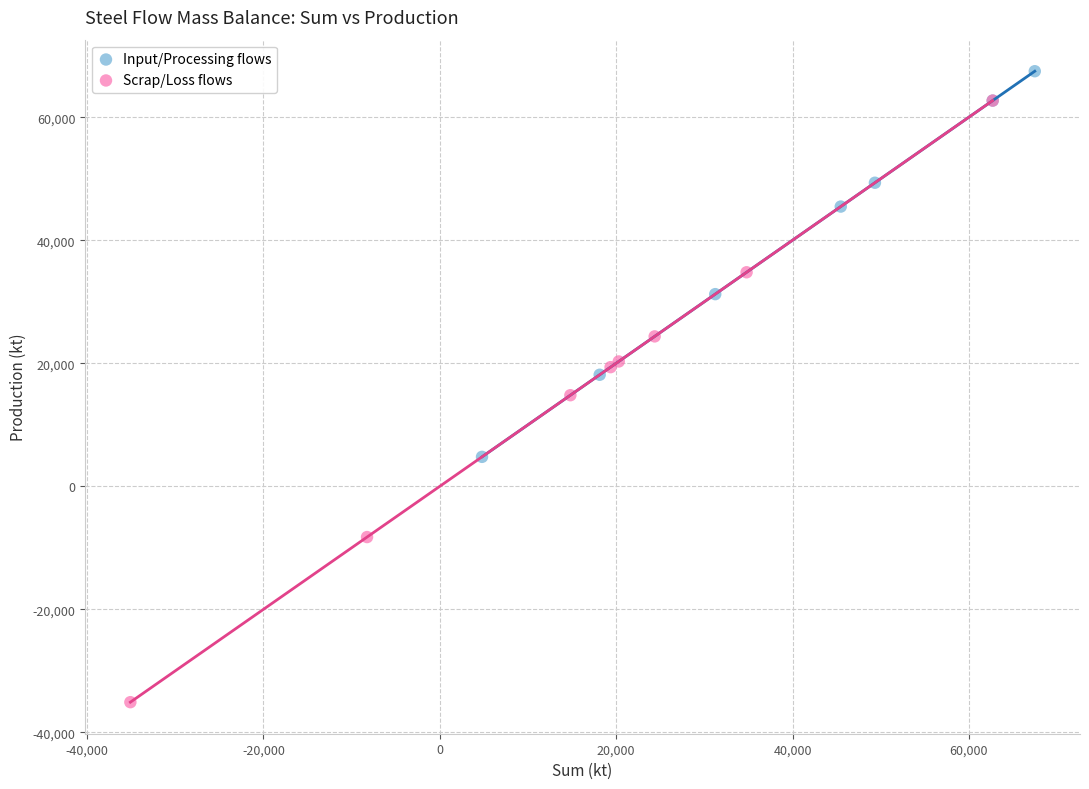

Which series contains the lowest Y value?

Scrap/Loss flows